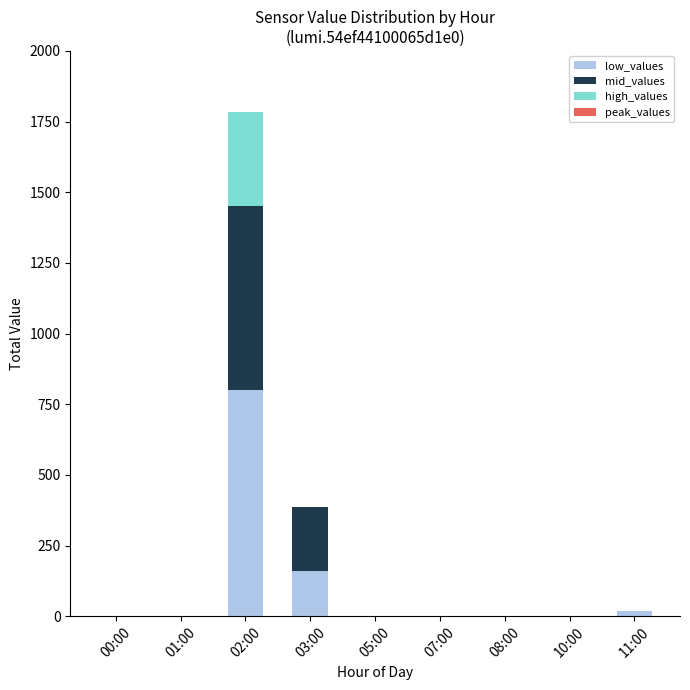

What is the sum of all low_values values?

979